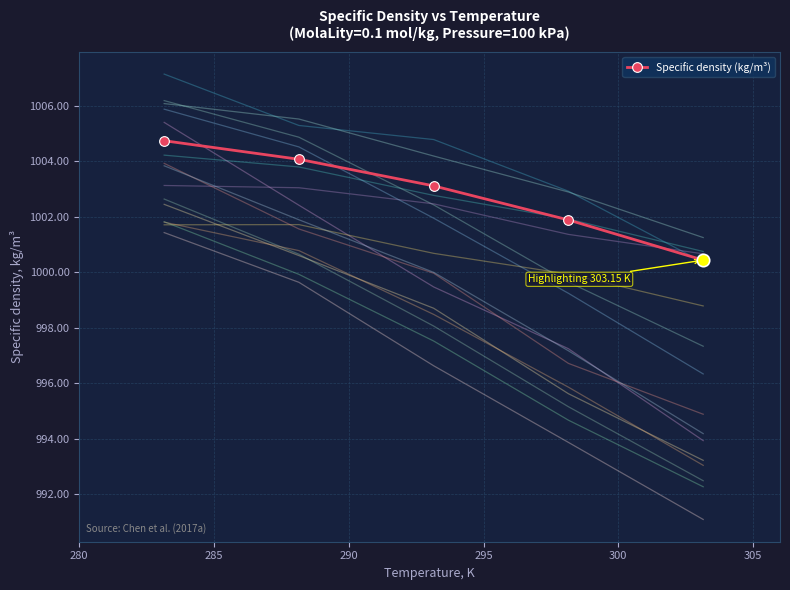

What is the lowest value of the Specific density (kg/m³) series?

1000.4